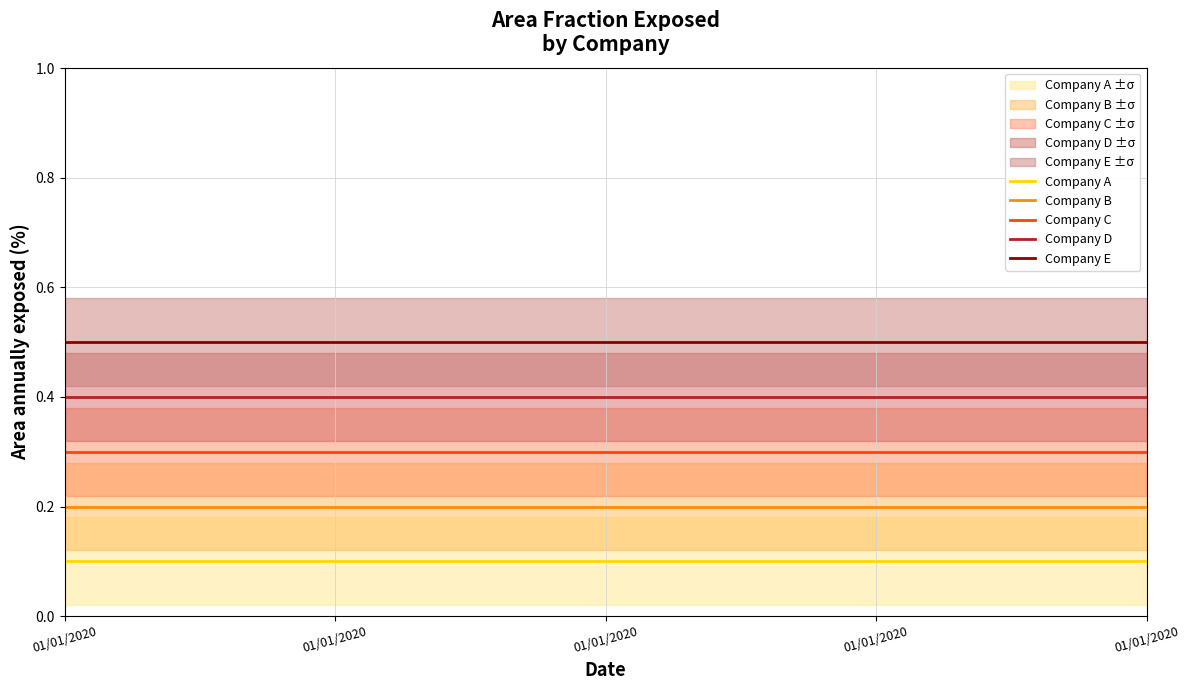

Rank the series by their average value, from lowest to highest.

Company A, Company B, Company C, Company D, Company E